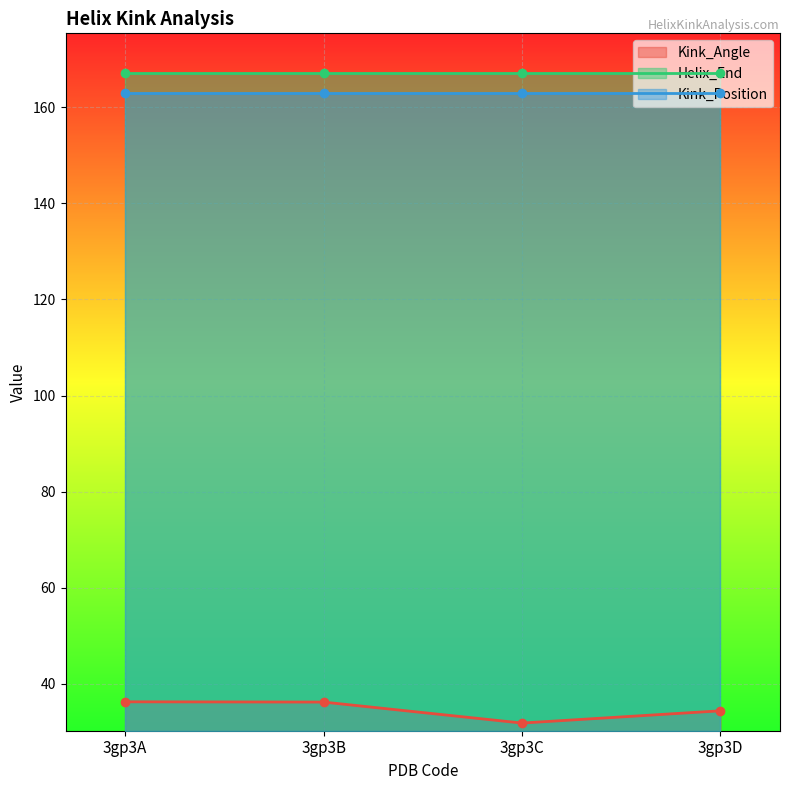

Which category has the lowest value across all series?

3gp3C